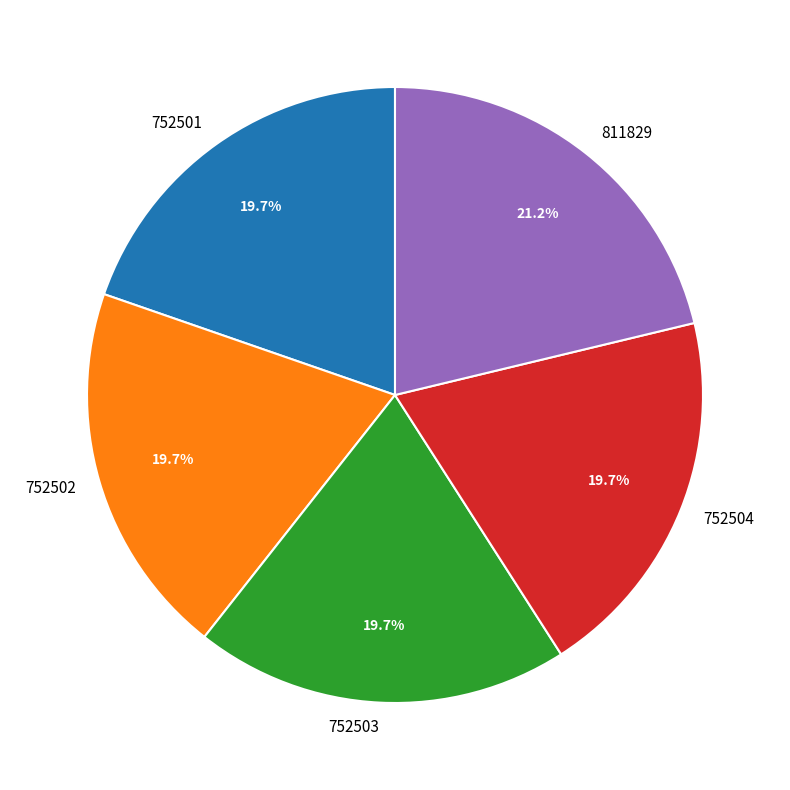

To the nearest percent, what is the average slice percentage?

20%